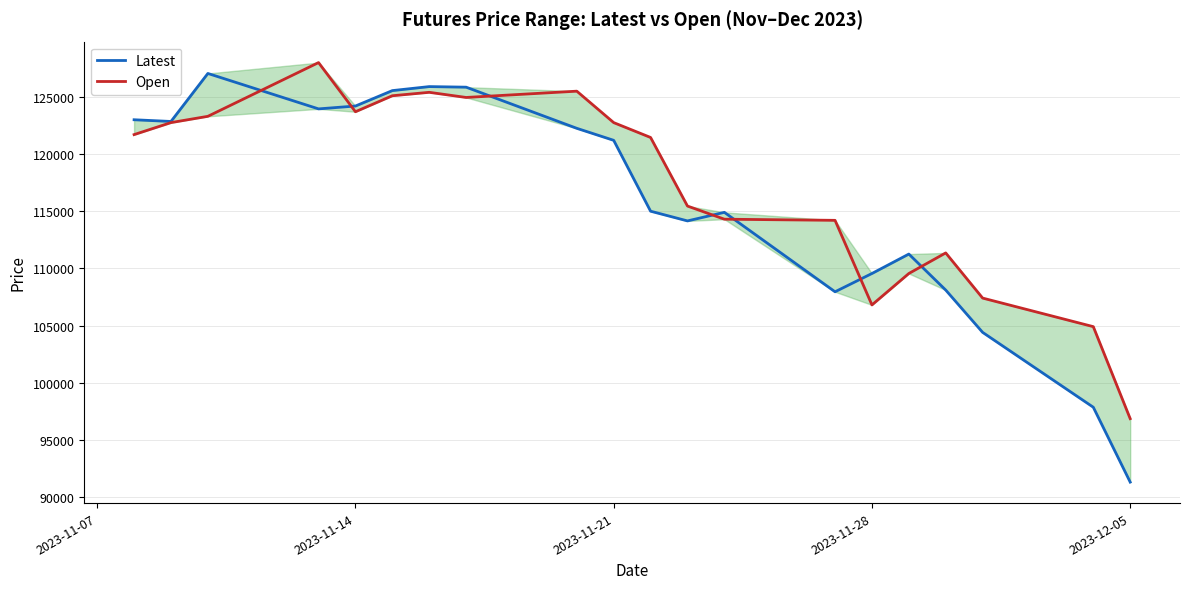

What is the difference between the maximum and minimum values in the Latest series?

35750